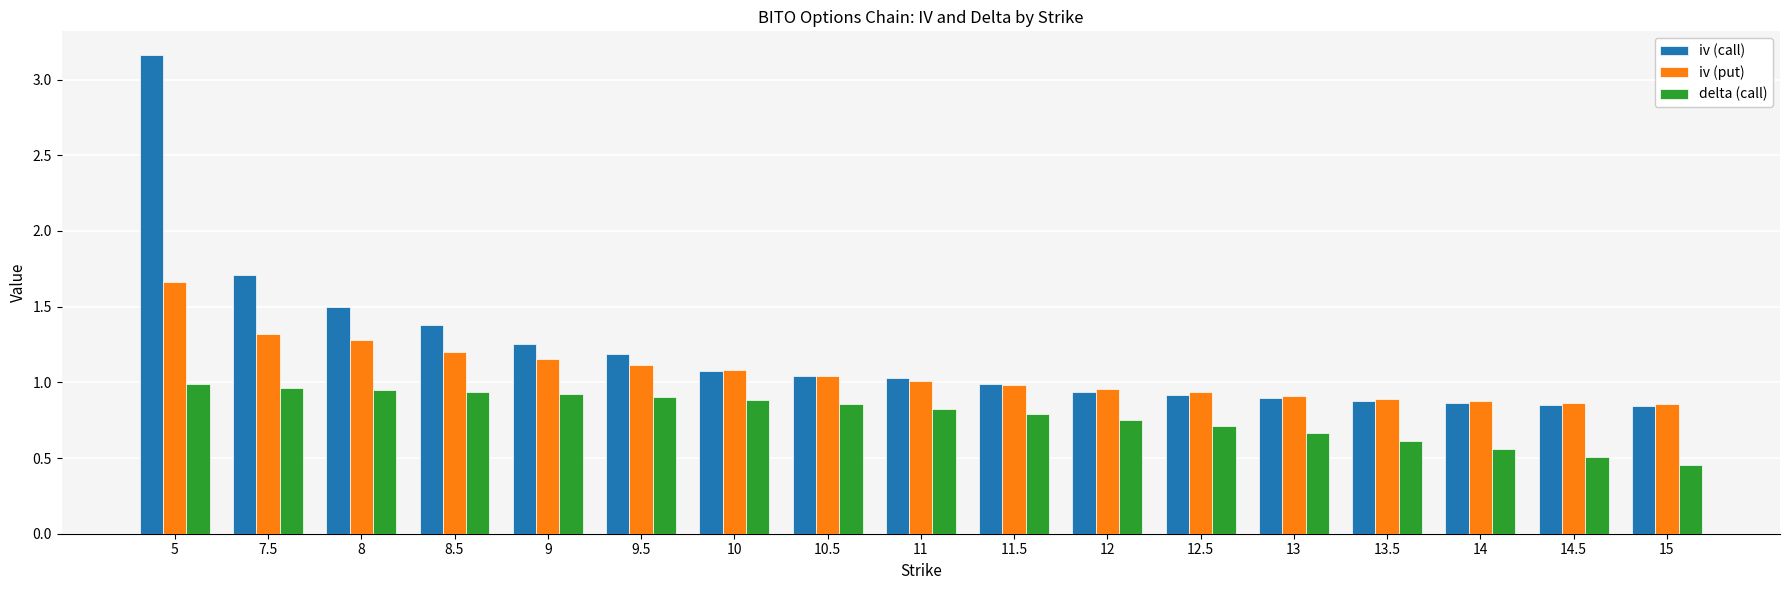

The value of delta (call) at 14.5 is 0.8. True or false?

False